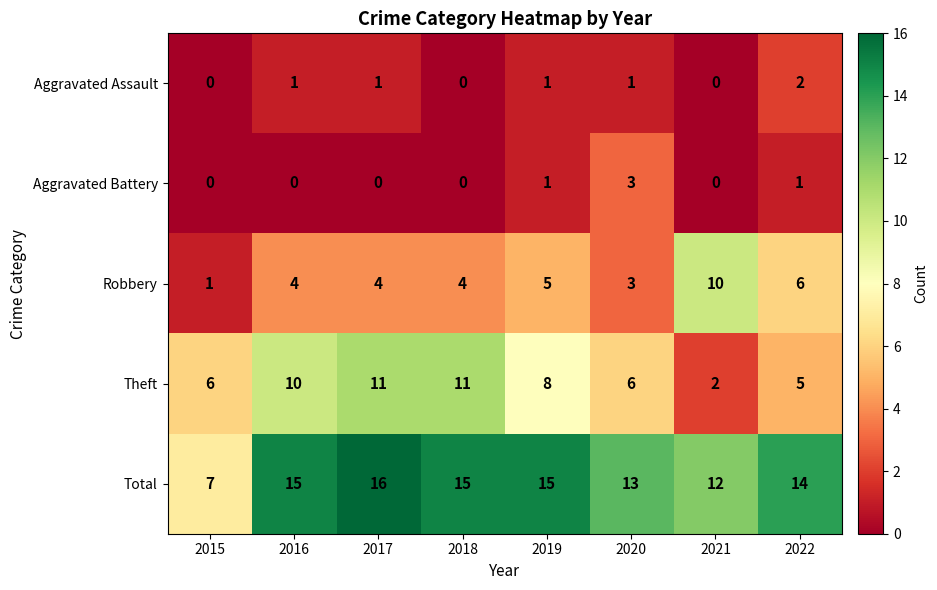

The value of Aggravated Battery at 2019 is 2. True or false?

False